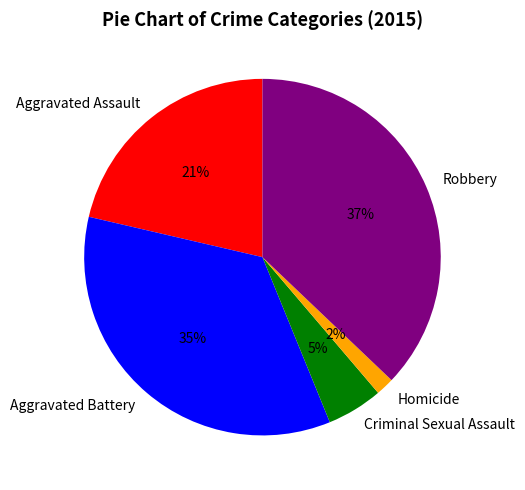

What percentage is the Criminal Sexual Assault slice, to the nearest percent?

5%